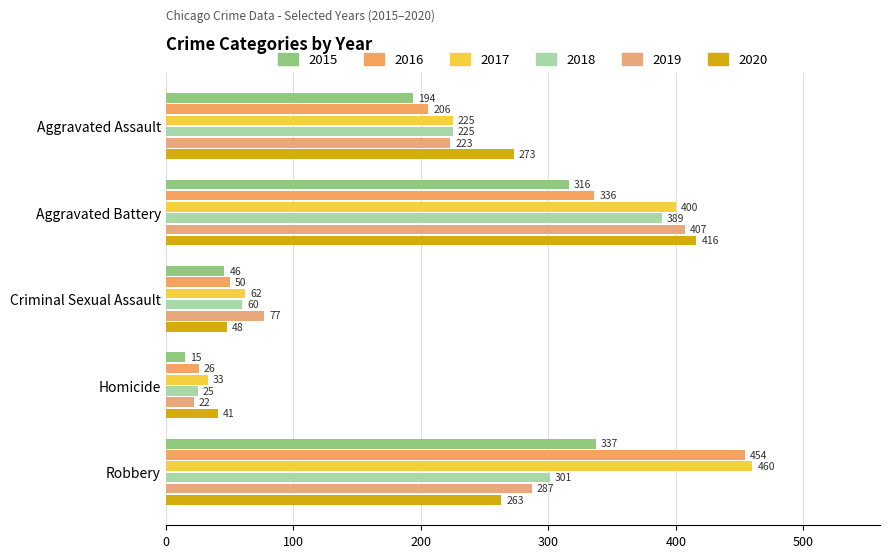

What is the total value across all series at Robbery?

2102